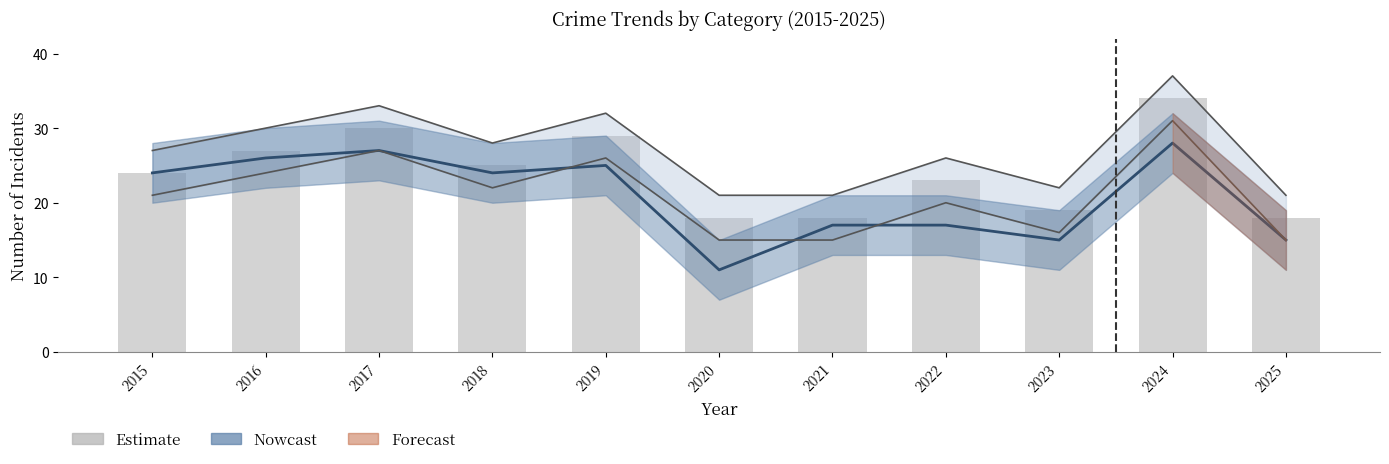

At which category is the sum across all series the highest?

2024